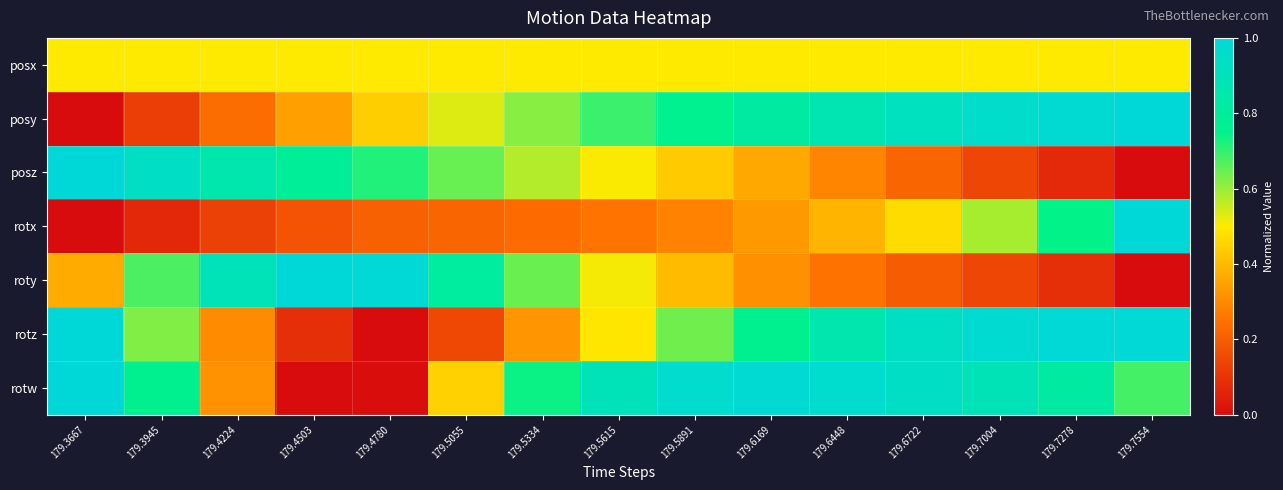

Reading left to right, transcribe all the data shown in this chart.

posx: 179.3667=0.5	179.3945=0.5	179.4224=0.5	179.4503=0.5	179.4780=0.5	179.5055=0.5	179.5334=0.5	179.5615=0.5	179.5891=0.5	179.6169=0.5	179.6448=0.5	179.6722=0.5	179.7004=0.5	179.7278=0.5	179.7554=0.5
posy: 179.3667=0.0	179.3945=0.1	179.4224=0.2	179.4503=0.3	179.4780=0.4	179.5055=0.5	179.5334=0.6	179.5615=0.7	179.5891=0.8	179.6169=0.8	179.6448=0.9	179.6722=0.9	179.7004=1.0	179.7278=1.0	179.7554=1.0
posz: 179.3667=1.0	179.3945=0.9	179.4224=0.9	179.4503=0.8	179.4780=0.7	179.5055=0.6	179.5334=0.6	179.5615=0.5	179.5891=0.4	179.6169=0.4	179.6448=0.3	179.6722=0.2	179.7004=0.1	179.7278=0.1	179.7554=0.0
rotx: 179.3667=0.0	179.3945=0.1	179.4224=0.1	179.4503=0.2	179.4780=0.2	179.5055=0.2	179.5334=0.2	179.5615=0.3	179.5891=0.3	179.6169=0.3	179.6448=0.4	179.6722=0.5	179.7004=0.6	179.7278=0.7	179.7554=1.0
roty: 179.3667=0.4	179.3945=0.7	179.4224=0.9	179.4503=1.0	179.4780=1.0	179.5055=0.8	179.5334=0.6	179.5615=0.5	179.5891=0.4	179.6169=0.3	179.6448=0.2	179.6722=0.2	179.7004=0.1	179.7278=0.1	179.7554=0.0
rotz: 179.3667=1.0	179.3945=0.6	179.4224=0.3	179.4503=0.1	179.4780=0.0	179.5055=0.1	179.5334=0.3	179.5615=0.5	179.5891=0.6	179.6169=0.8	179.6448=0.9	179.6722=0.9	179.7004=1.0	179.7278=1.0	179.7554=1.0
rotw: 179.3667=1.0	179.3945=0.8	179.4224=0.3	179.4503=0.0	179.4780=0.0	179.5055=0.4	179.5334=0.7	179.5615=0.9	179.5891=1.0	179.6169=1.0	179.6448=1.0	179.6722=0.9	179.7004=0.9	179.7278=0.8	179.7554=0.7